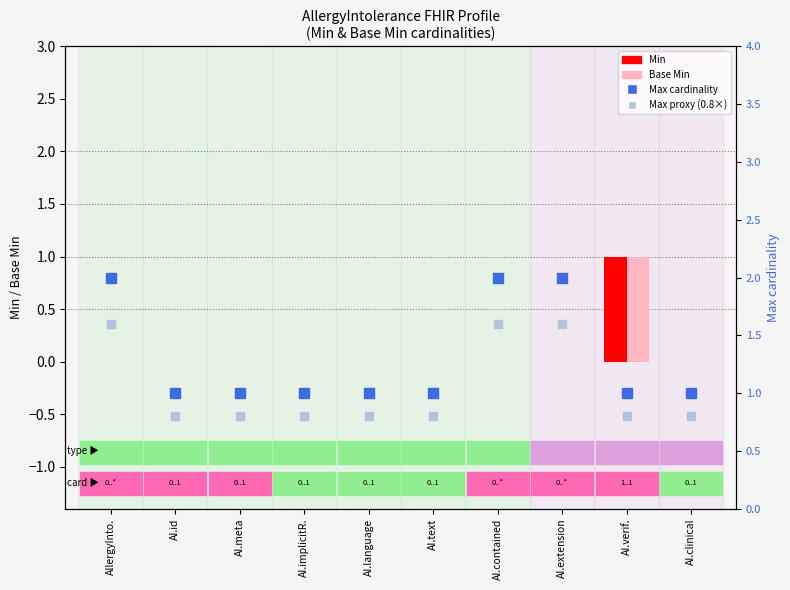

What is the total value across all series at AI.text?

1.8